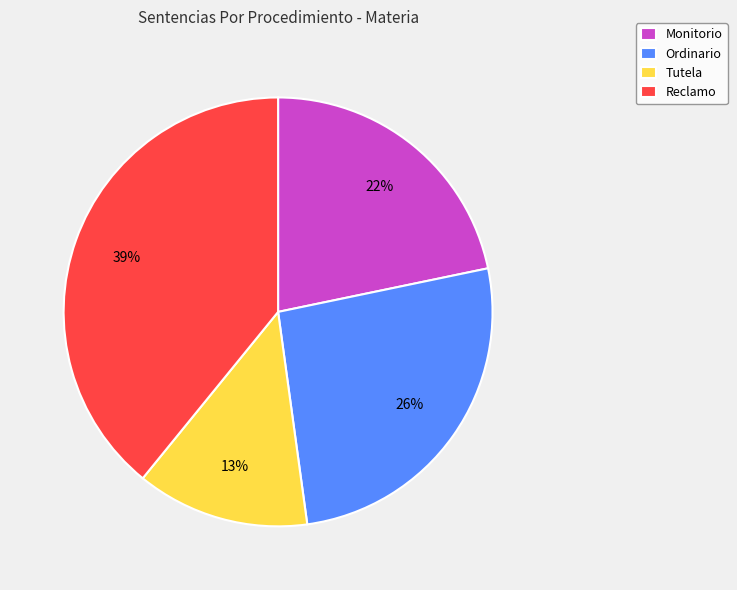

To the nearest percent, what is the difference between the largest and smallest slice percentages?

26%